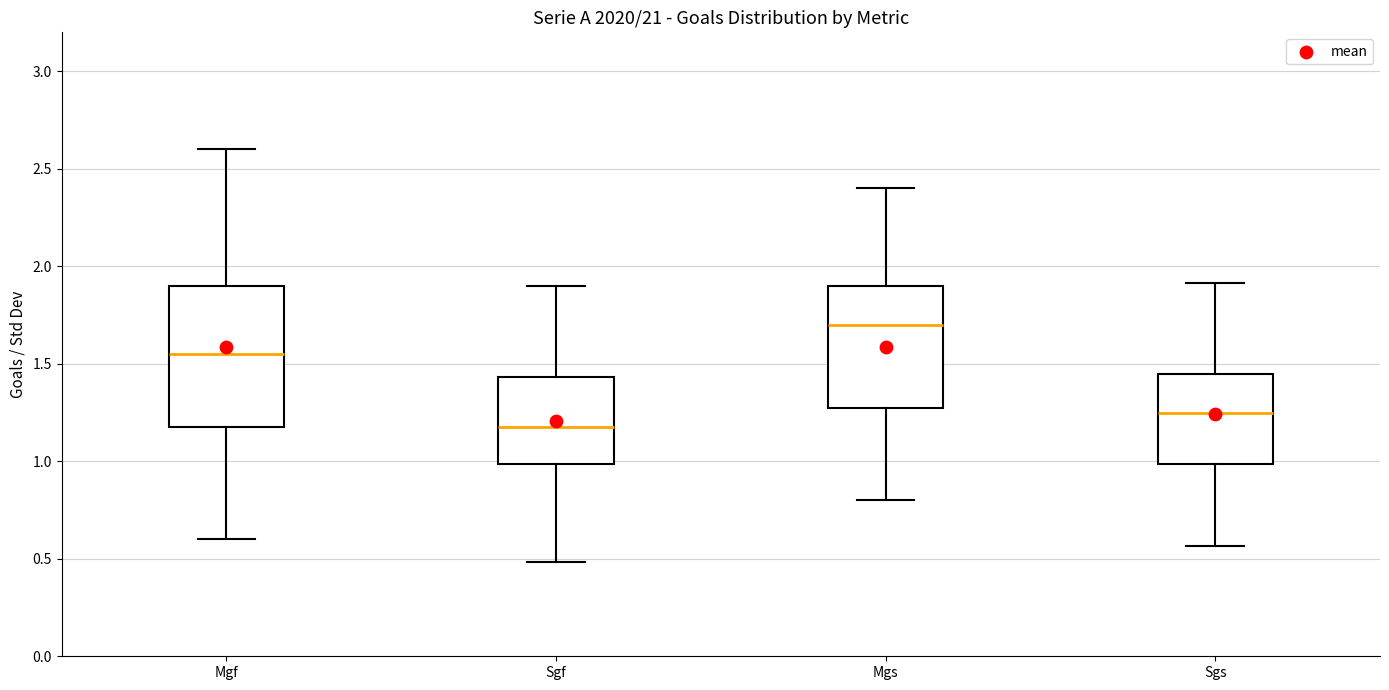

Reading left to right, read every box against the y-axis: the position of its median line, the range the box covers, and the ends of its whiskers. The values are not printed on the chart, so give them approximately, as read against the axis.

Mgf: median 1.55, box 1.20 to 1.90, whiskers 0.60 to 2.60
Sgf: median 1.20, box 1.00 to 1.45, whiskers 0.50 to 1.90
Mgs: median 1.70, box 1.30 to 1.90, whiskers 0.80 to 2.40
Sgs: median 1.25, box 1.00 to 1.45, whiskers 0.55 to 1.90